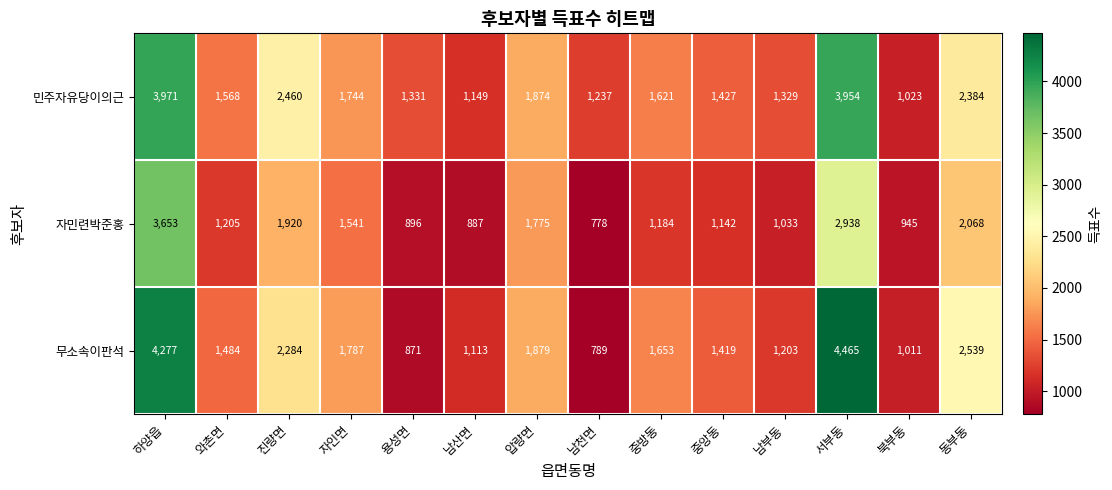

What is the average value of the 민주자유당이의근 series?

1934